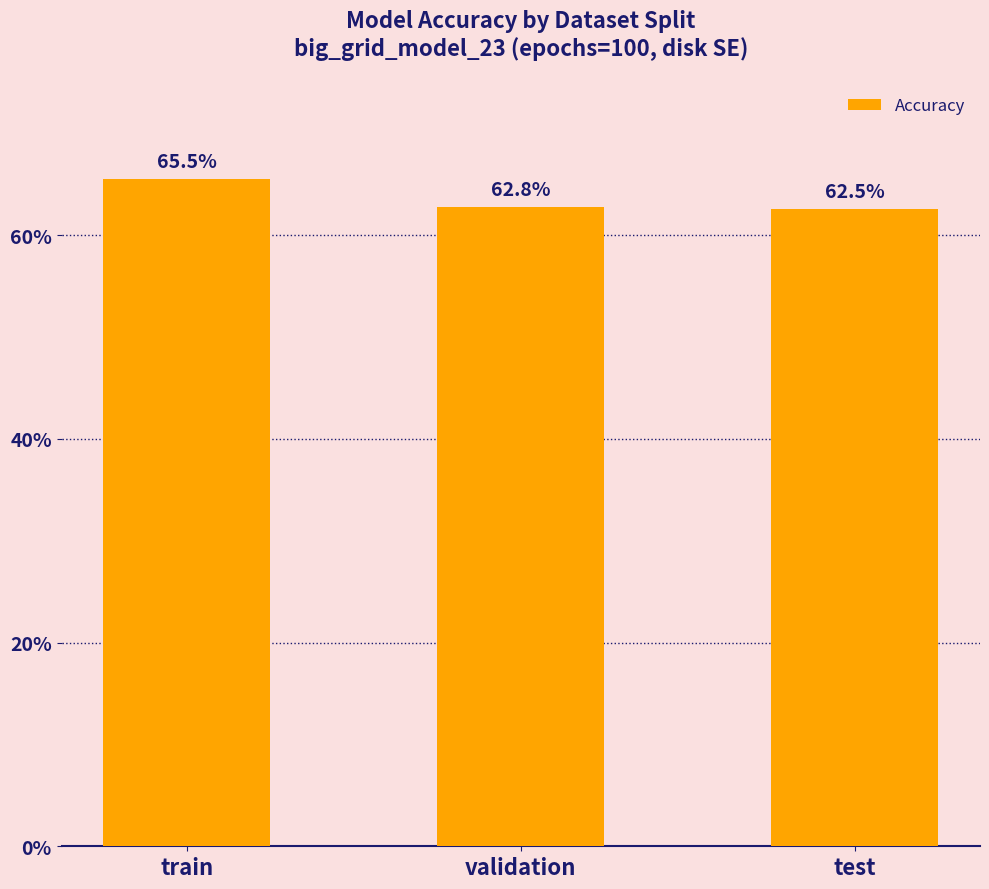

The chart shows a value of 0.3 at train. True or false?

False